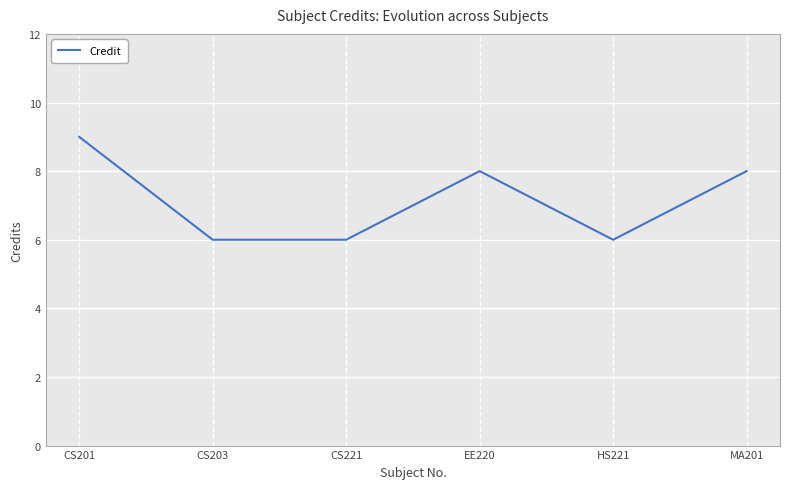

Approximately how many times larger is the value at EE220 compared to CS221?

1.3